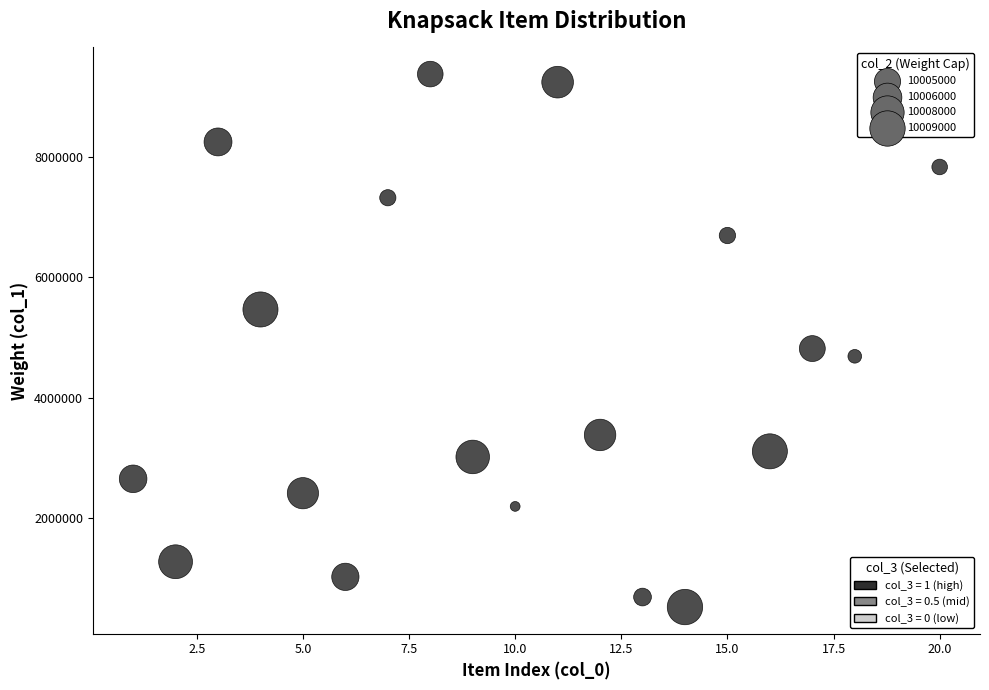

What Y value in the scatter plot is closest to 4947728?

4814516